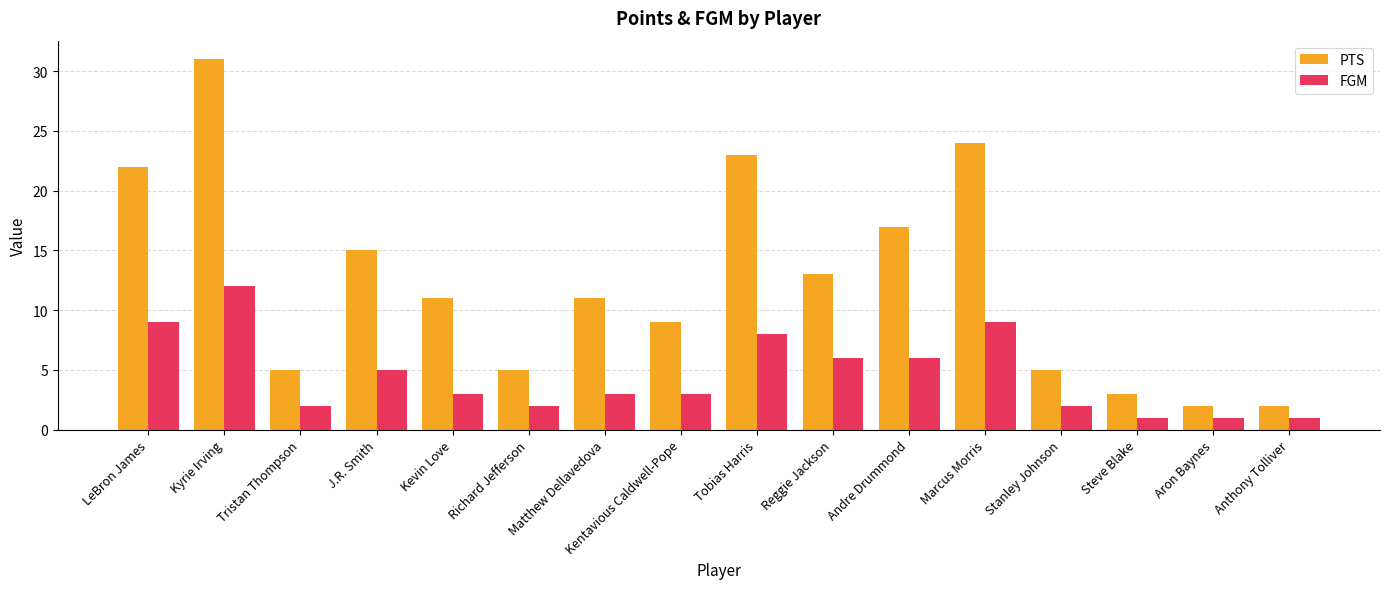

Reading left to right, extract all data points from this chart.

PTS: LeBron James=22	Kyrie Irving=31	Tristan Thompson=5	J.R. Smith=15	Kevin Love=11	Richard Jefferson=5	Matthew Dellavedova=11	Kentavious Caldwell-Pope=9	Tobias Harris=23	Reggie Jackson=13	Andre Drummond=17	Marcus Morris=24	Stanley Johnson=5	Steve Blake=3	Aron Baynes=2	Anthony Tolliver=2
FGM: LeBron James=9	Kyrie Irving=12	Tristan Thompson=2	J.R. Smith=5	Kevin Love=3	Richard Jefferson=2	Matthew Dellavedova=3	Kentavious Caldwell-Pope=3	Tobias Harris=8	Reggie Jackson=6	Andre Drummond=6	Marcus Morris=9	Stanley Johnson=2	Steve Blake=1	Aron Baynes=1	Anthony Tolliver=1